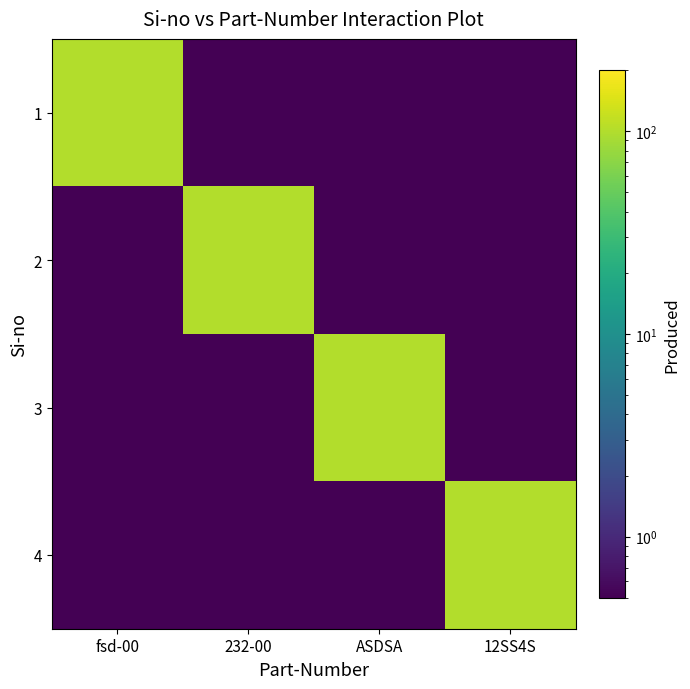

What is the spread (max minus min) of values at 12SS4S?

99.5